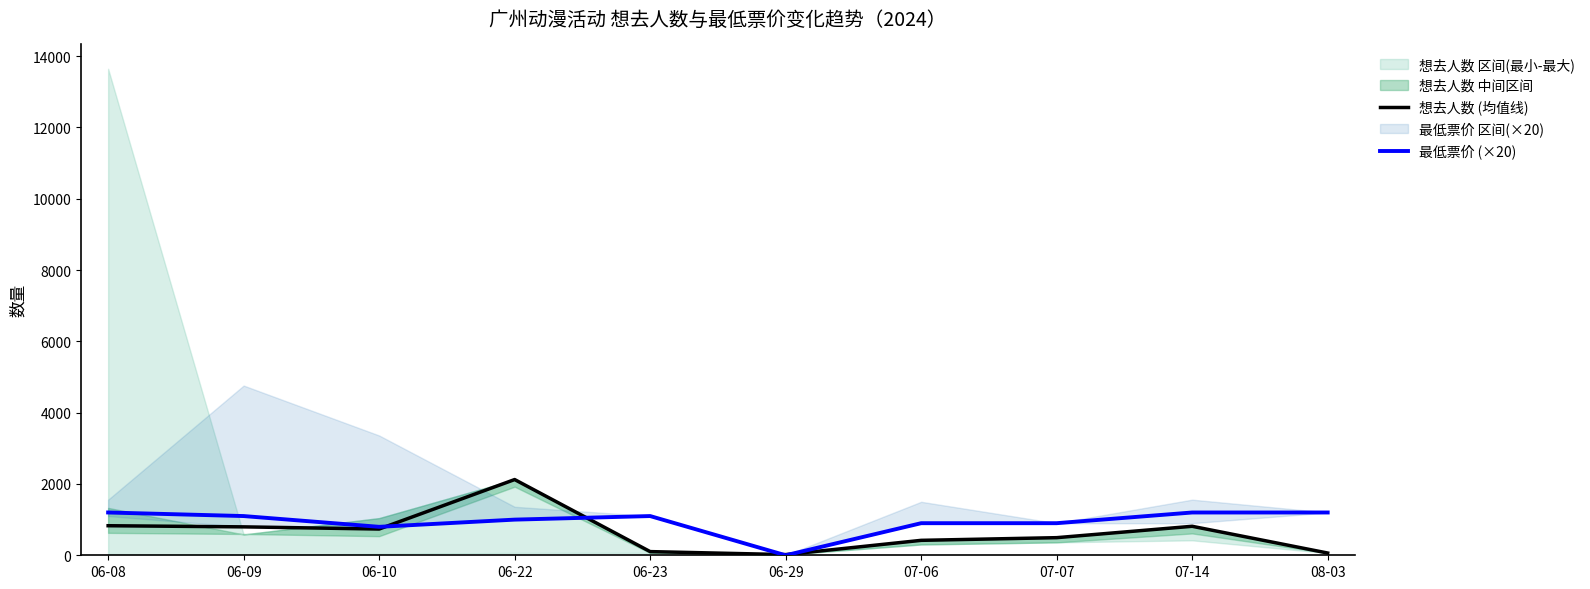

What is the value of the 最低票价 (×20) point at the 1st from the left?

1200